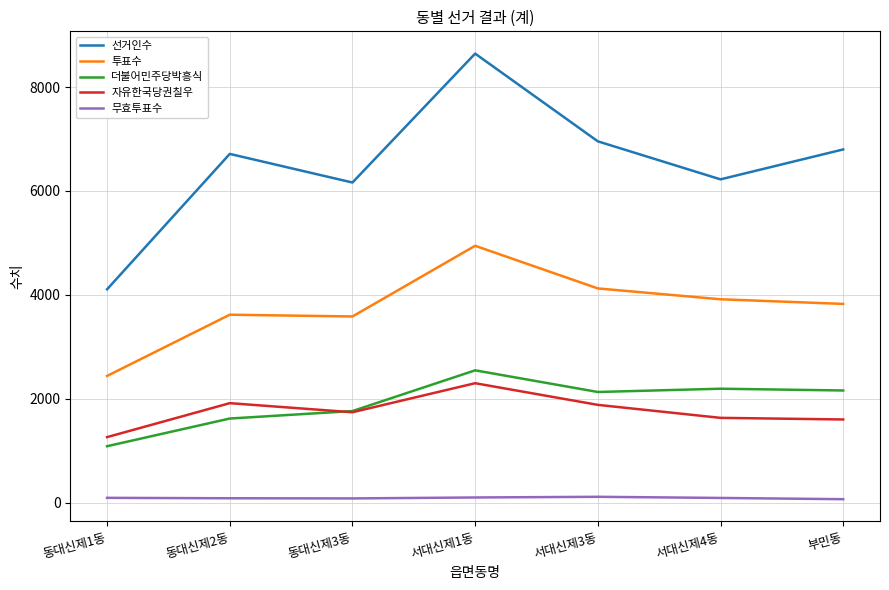

What are all the series names shown in the legend?

선거인수, 투표수, 더불어민주당박흥식, 자유한국당권칠우, 무효투표수